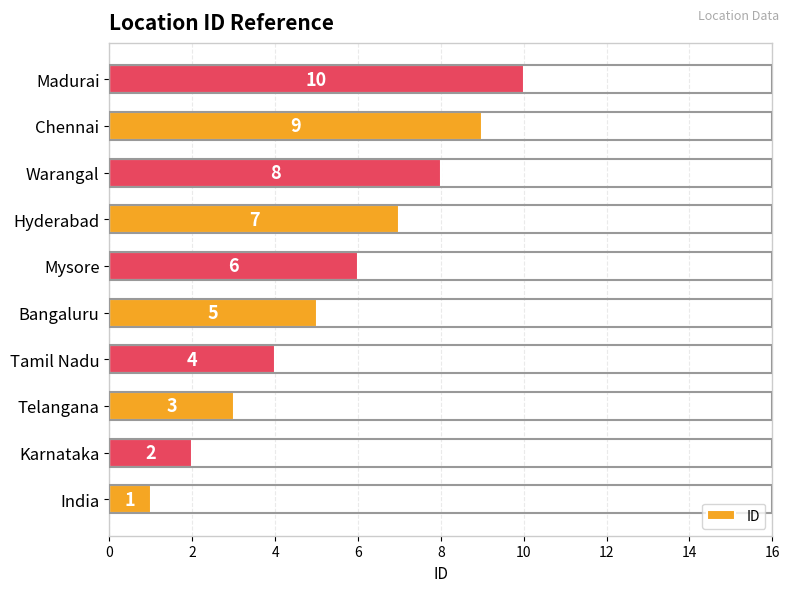

What is the maximum value shown in the chart?

10